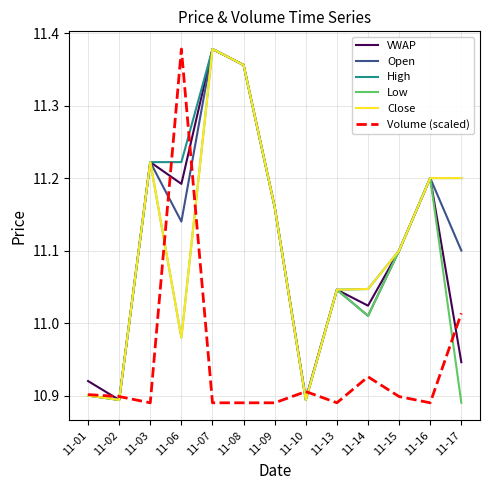

At which category is the sum across all series the highest?

11-07